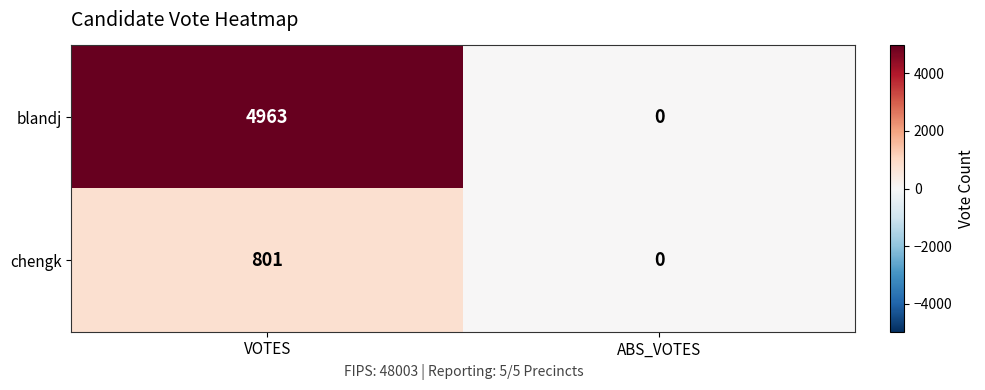

At which label is blandj closest to 2481?

ABS_VOTES